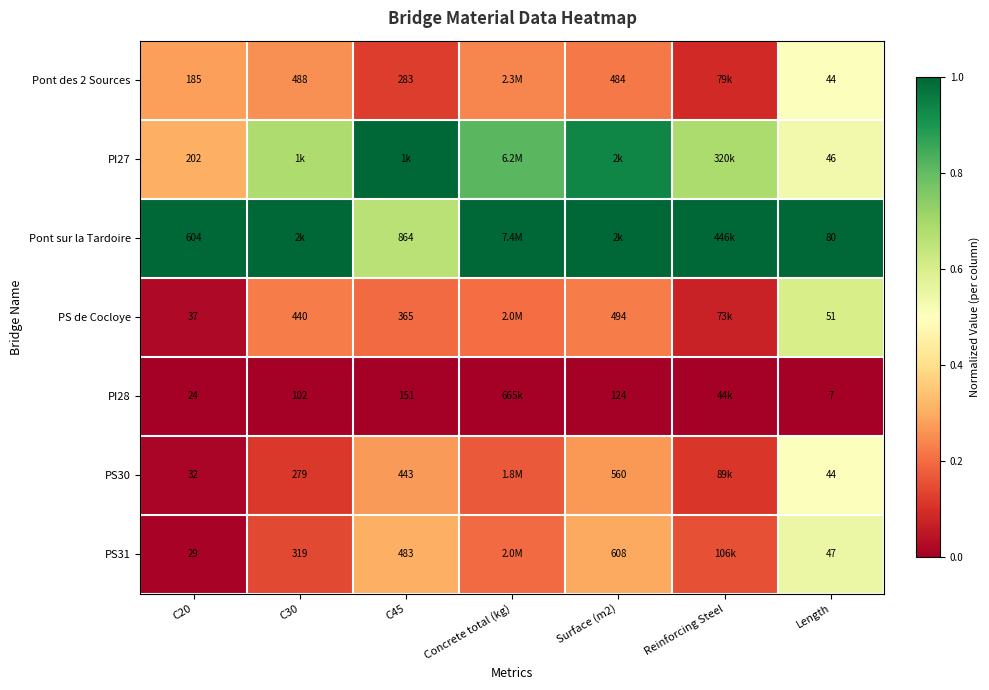

Count the number of categories in the chart.

7